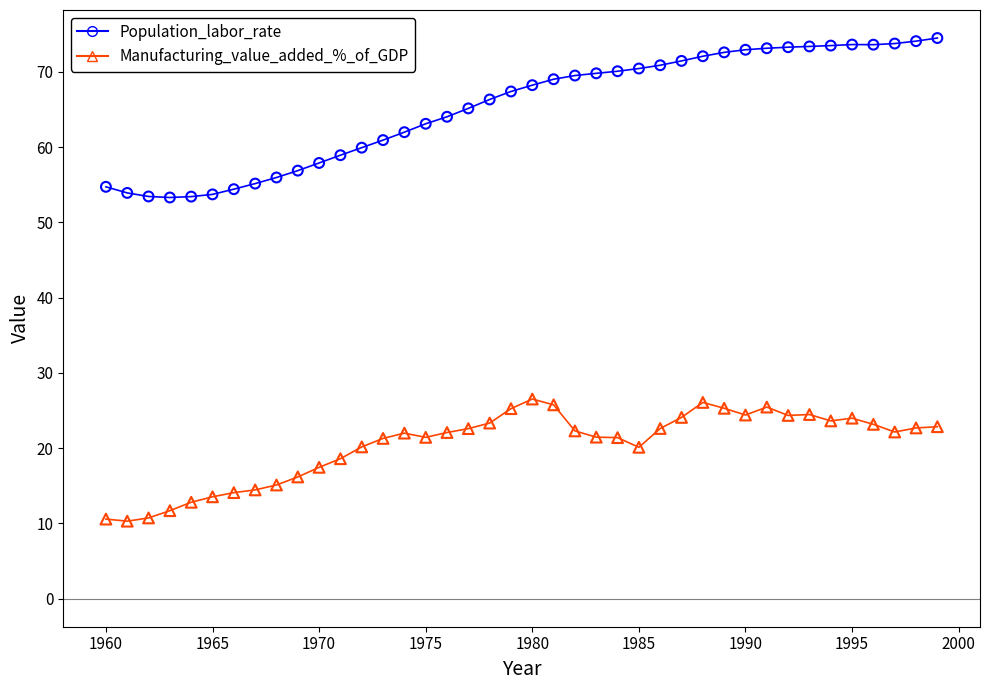

Which series has the largest total across all categories?

Population_labor_rate